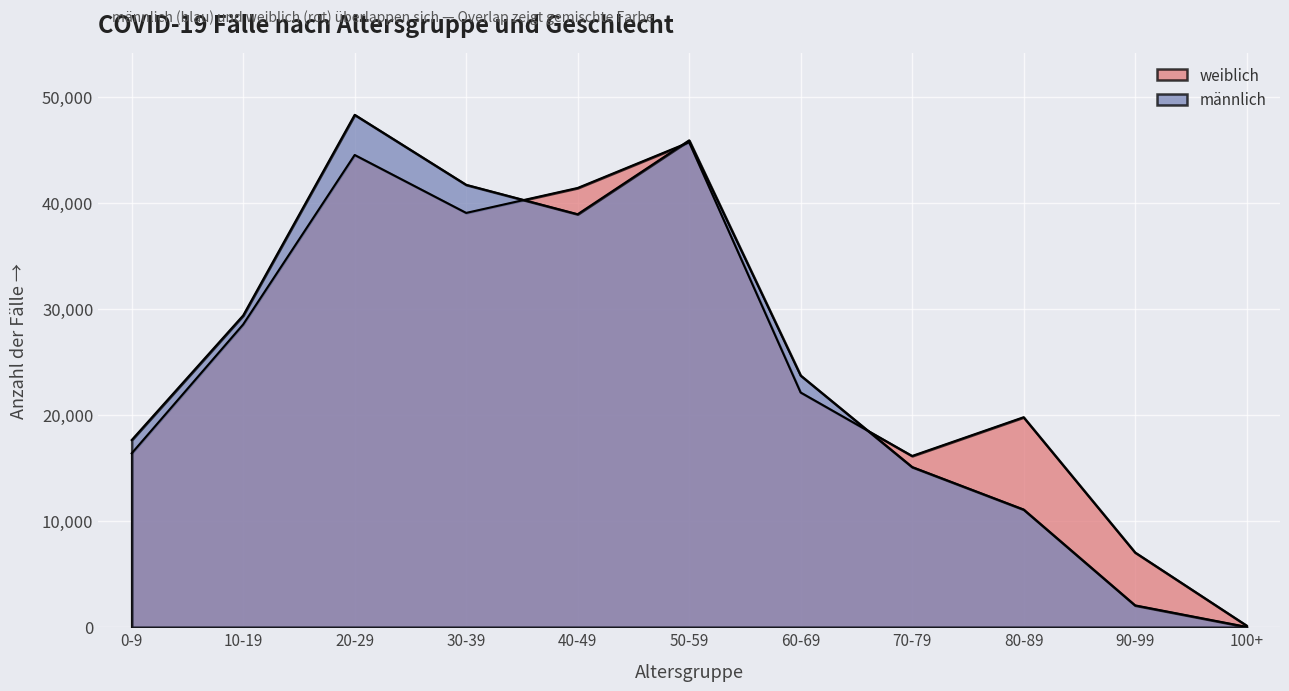

Where does the weiblich series first go above 22121?

10-19